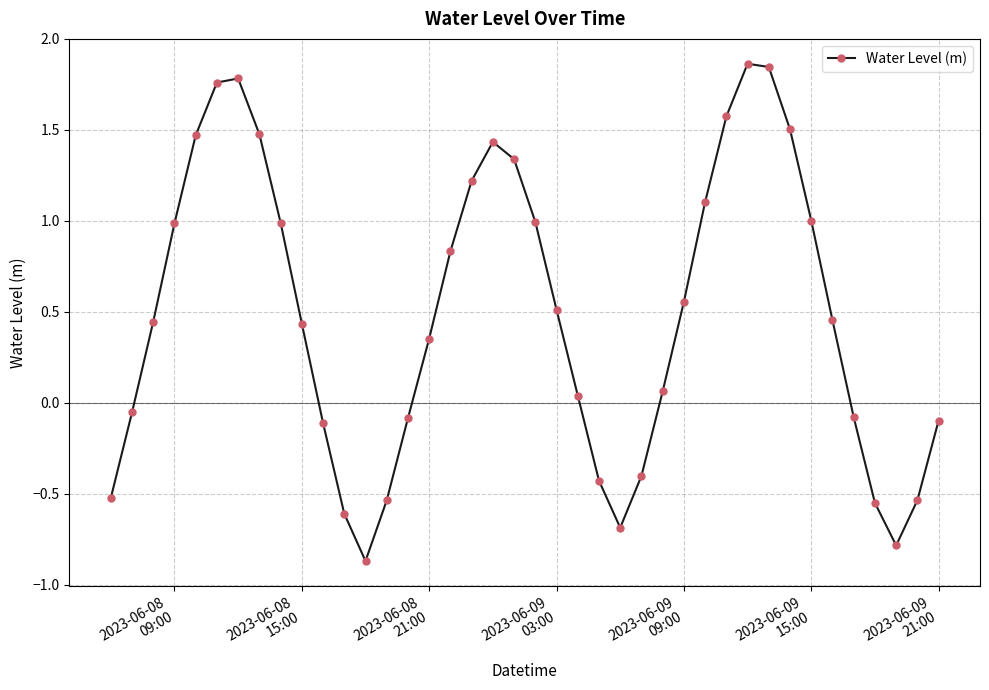

What is the sum of all values?

19.7